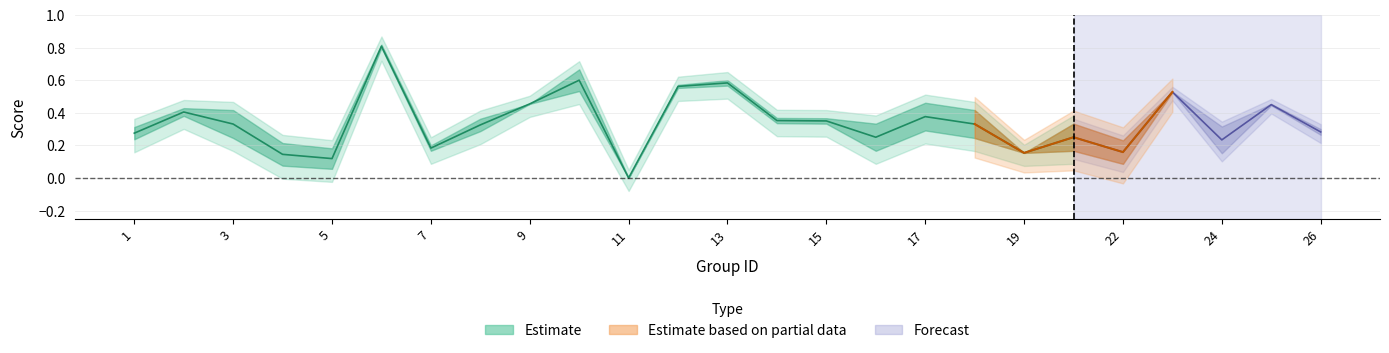

At which category does accuracy reach its first local peak?

2